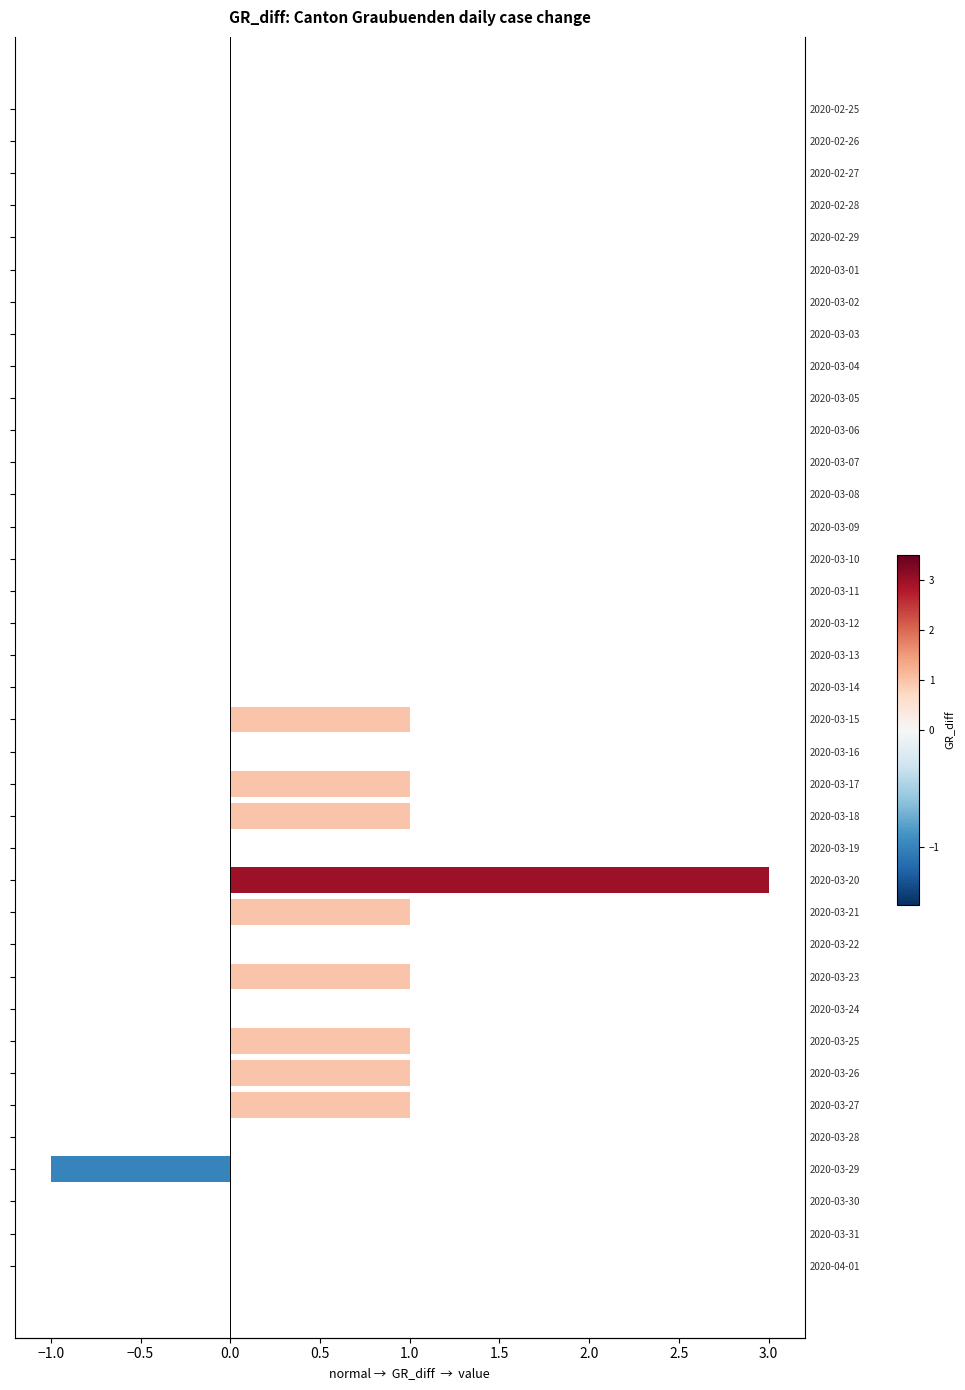

Count the values in the range 0 to 1.

35